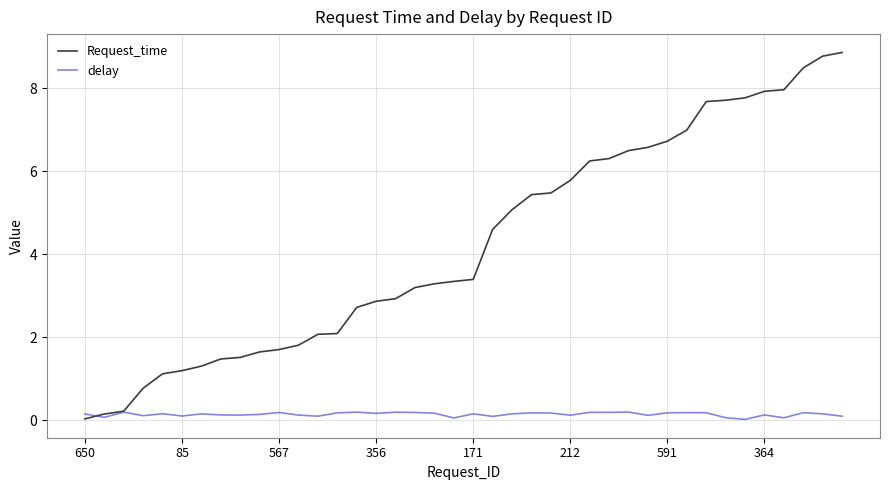

Which series has the largest total across all categories?

Request_time